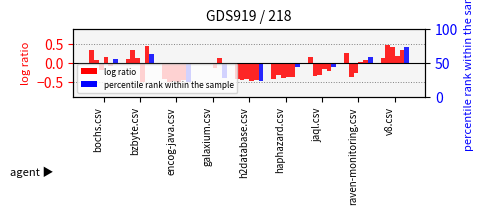

Are the bars horizontal?

No